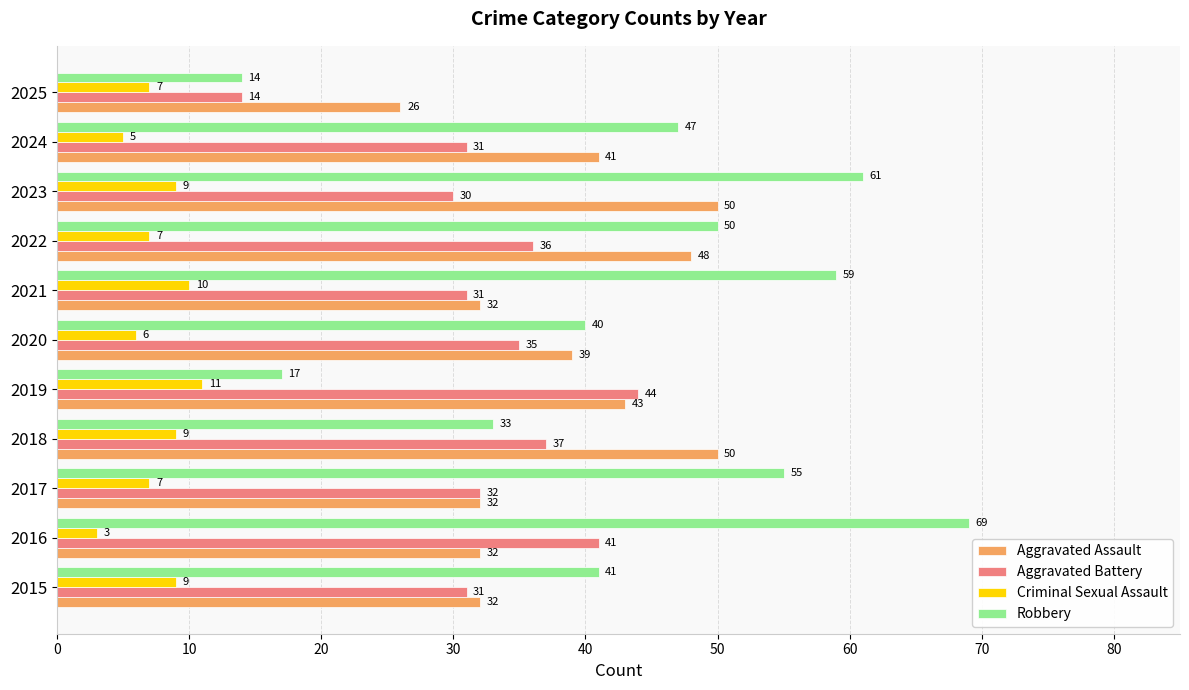

True or false: Aggravated Assault has a value of 41 at 2024.

True